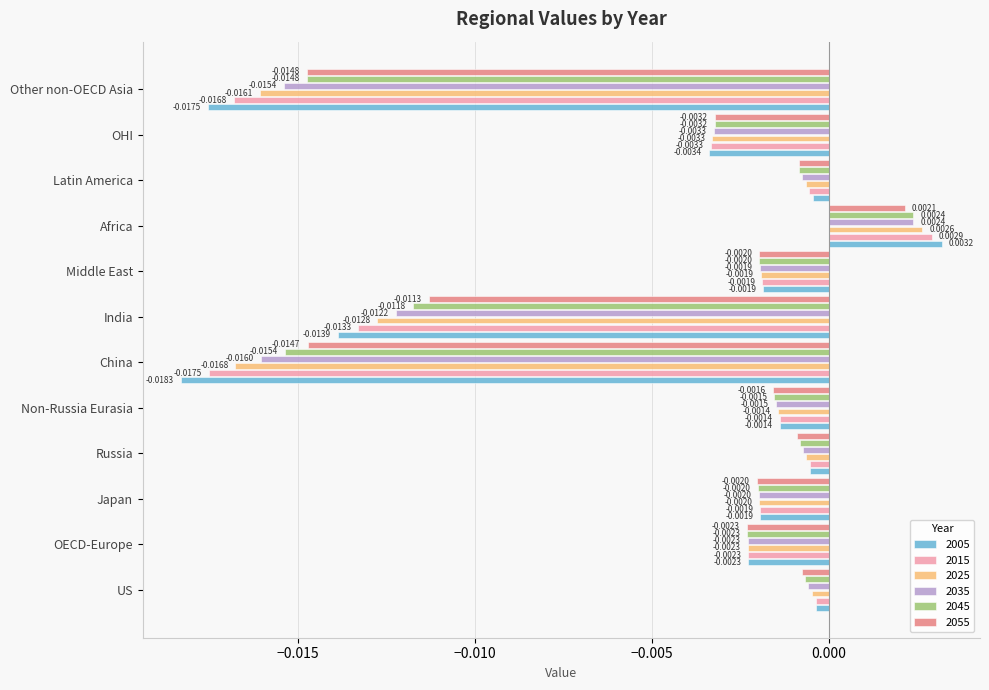

Which series has the widest spread of values?

2005